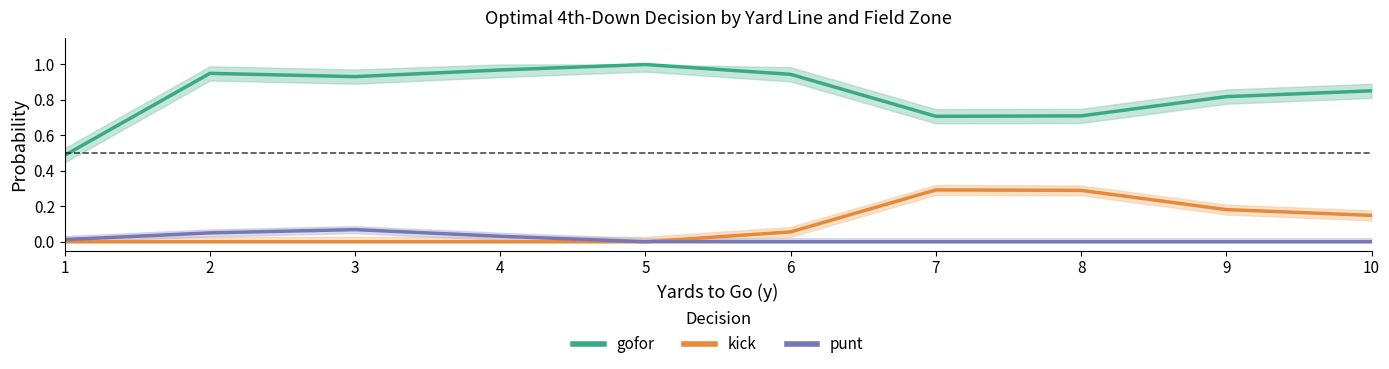

What is the difference between the highest and lowest values at 8?

0.7